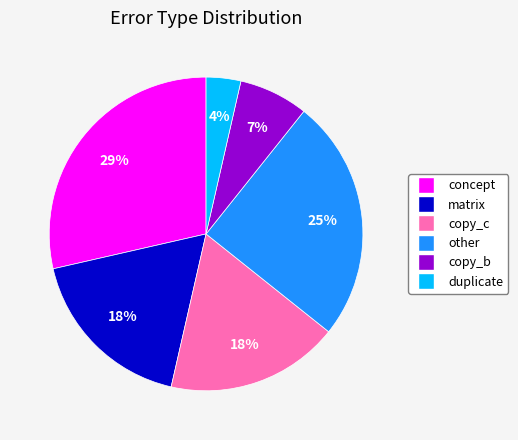

Which has a higher value, matrix or duplicate?

matrix